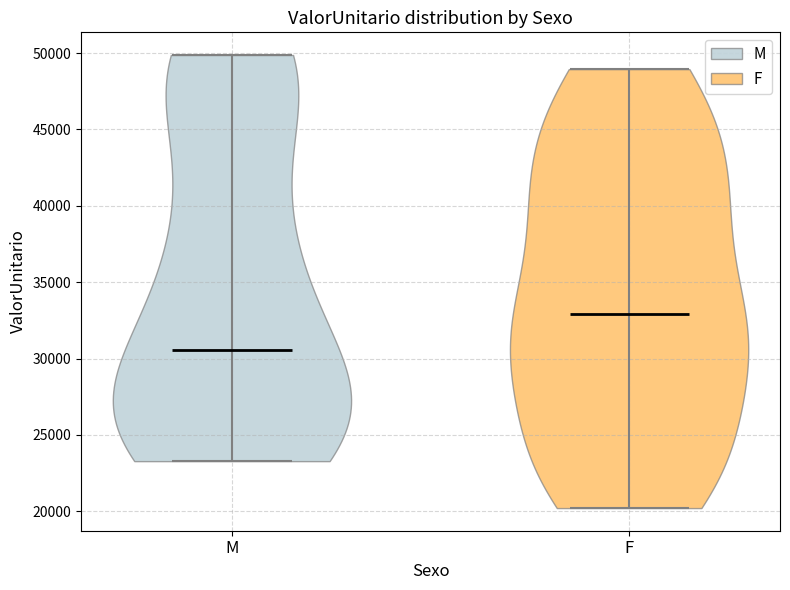

What is the lowest point the violin for F reaches on the y-axis? The values are not printed on the chart, so give them approximately, as read against the axis.

20000